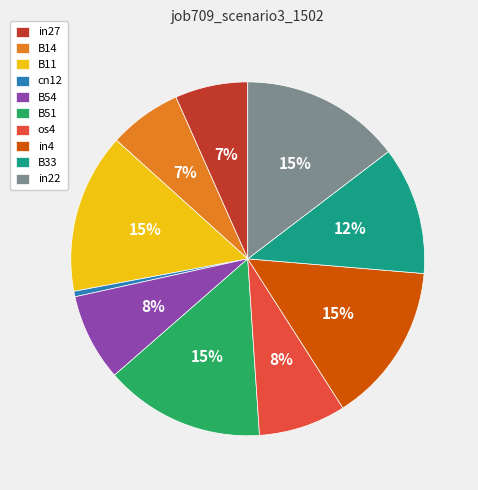

The B54 slice represents 8% of the pie. True or false?

True